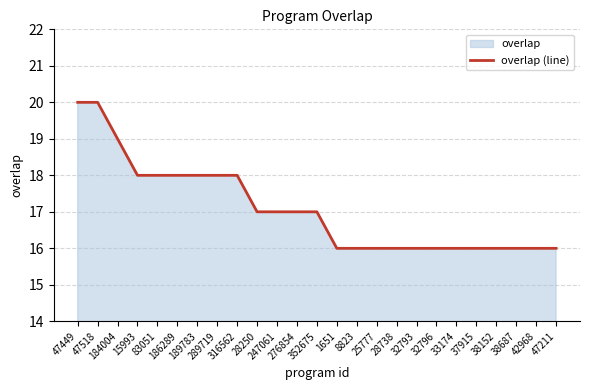

Reading left to right, extract all data points from this chart.

20	20	19	18	18	18	18	18	18	17	17	17	17	16	16	16	16	16	16	16	16	16	16	16	16